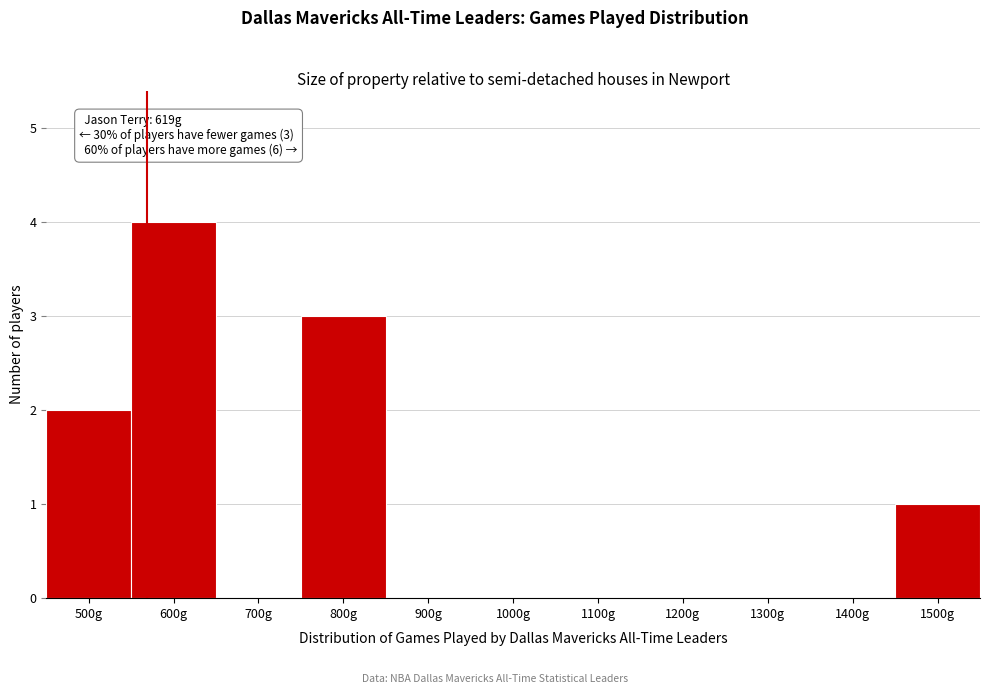

Reading left to right, list all the values displayed in this chart.

500g=2	600g=4	700g=0	800g=3	900g=0	1000g=0	1100g=0	1200g=0	1300g=0	1400g=0	1500g=1